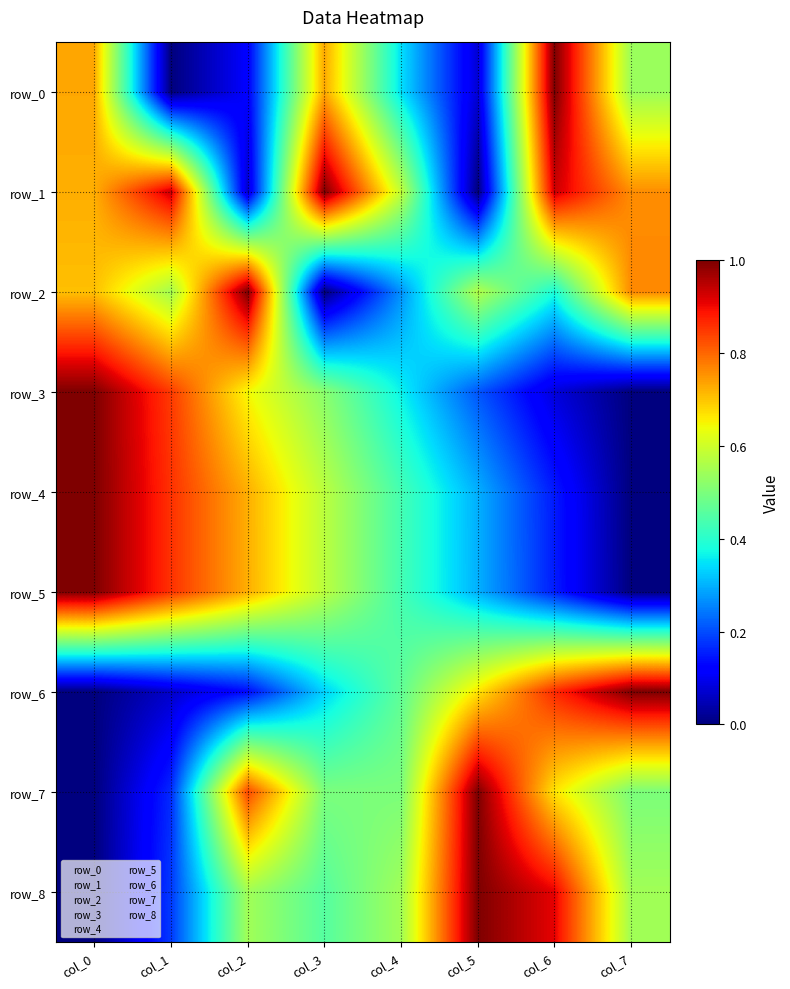

Where is row_2 nearest to the value 0?

col_3